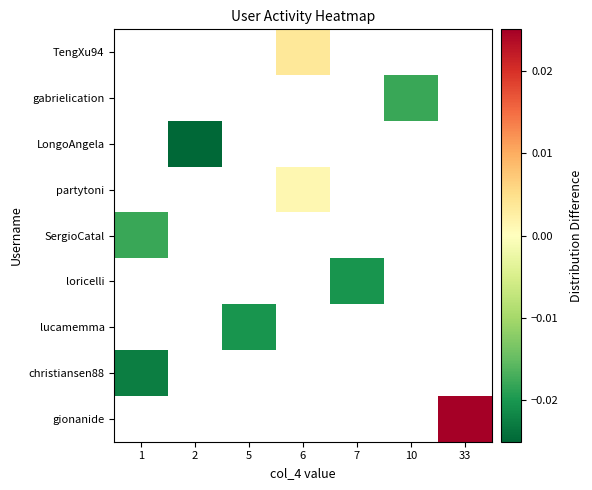

True or false: SergioCatal has a value of -0.0 at 1.

True